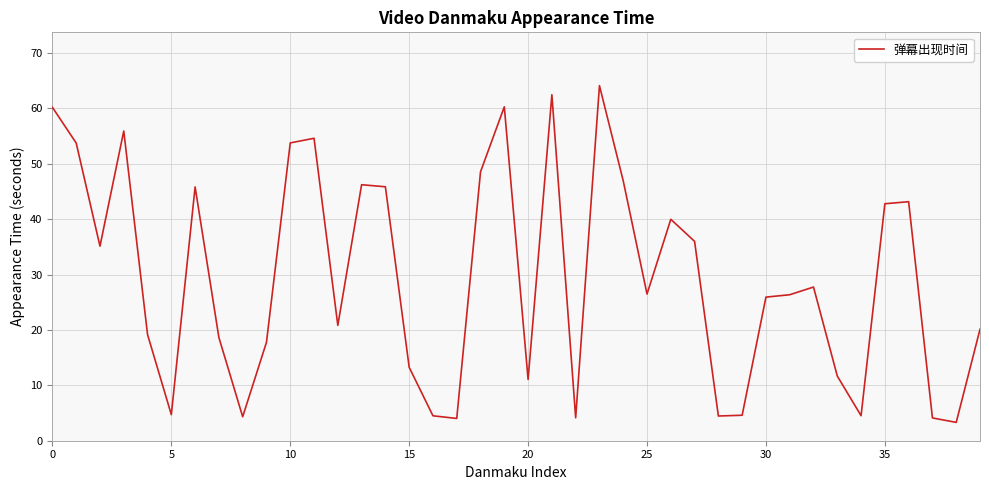

What is the difference between the maximum and minimum values?

60.8